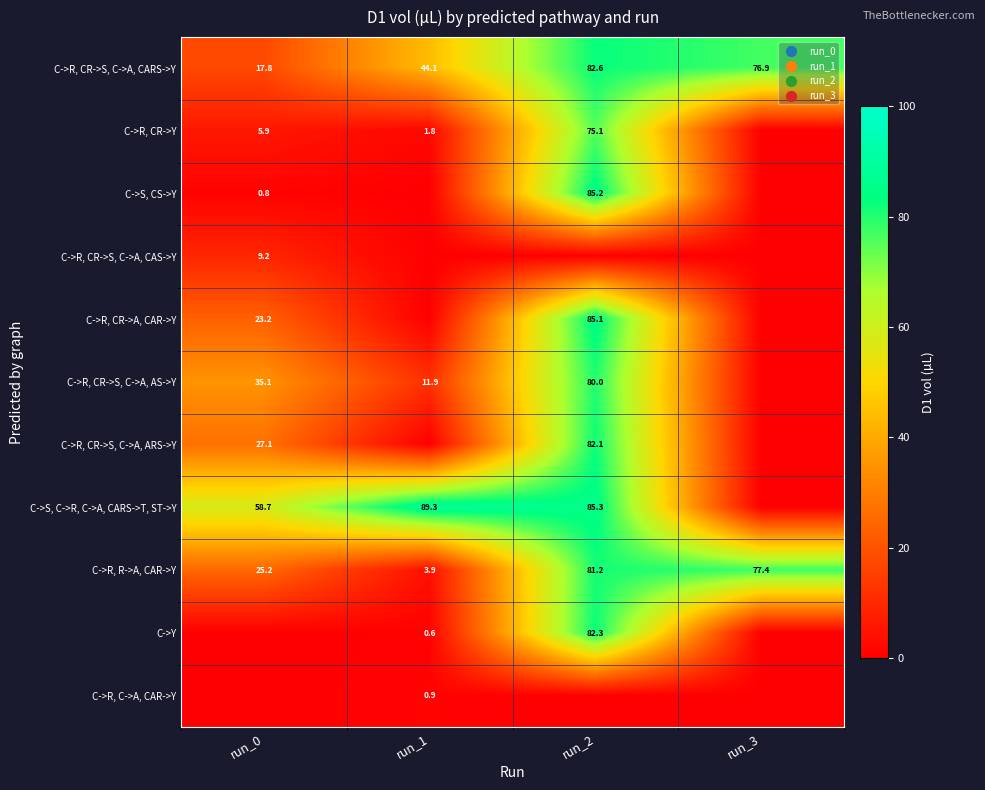

Which category has the lowest value in the C->R, R->A, CAR->Y series?

run_1